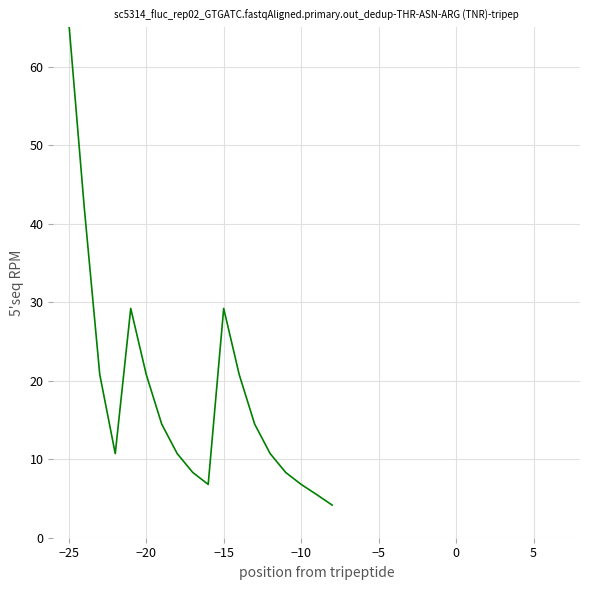

Does the chart display data point markers on the line(s)?

No